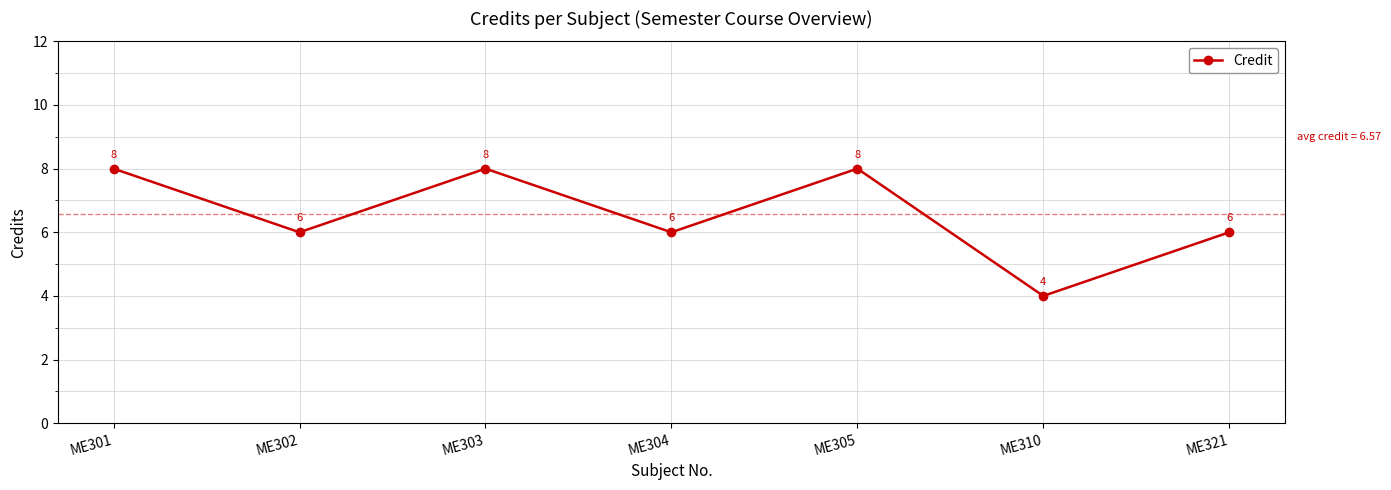

True or false: the data has more than 1 interior local peaks.

True